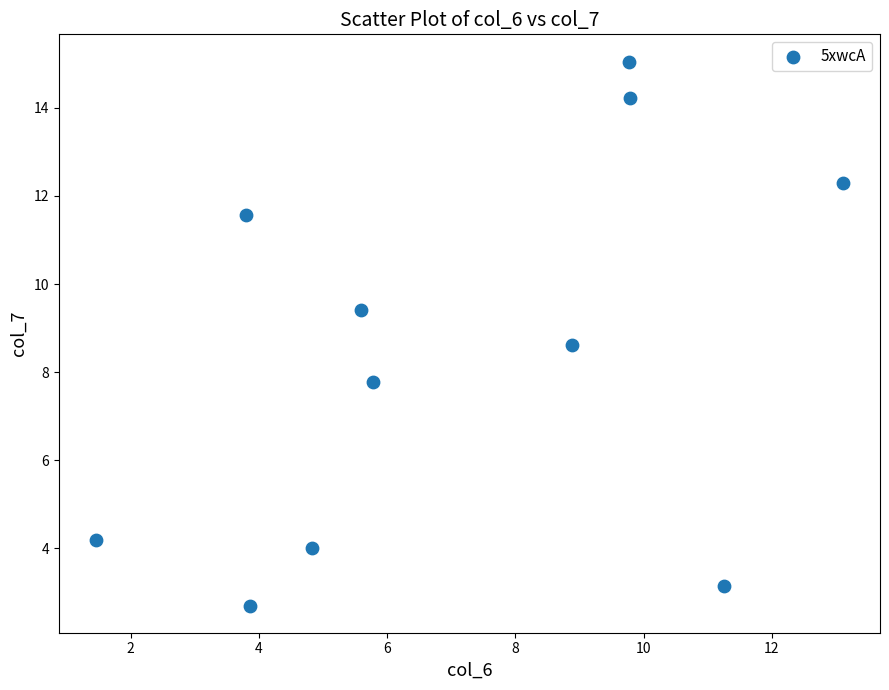

What is the average X value?

7.1